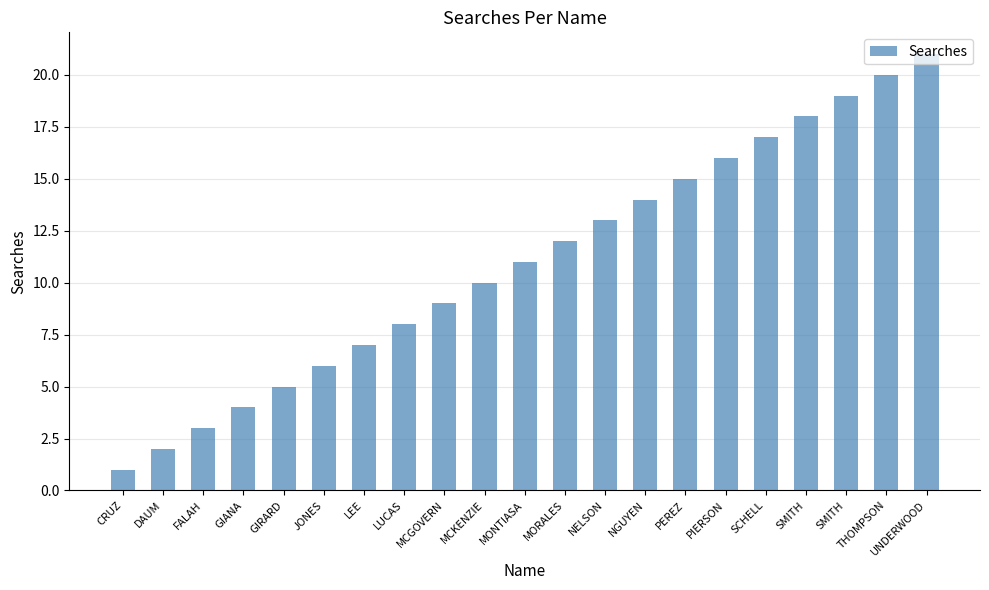

What is the sum of the values at CRUZ and FALAH?

4